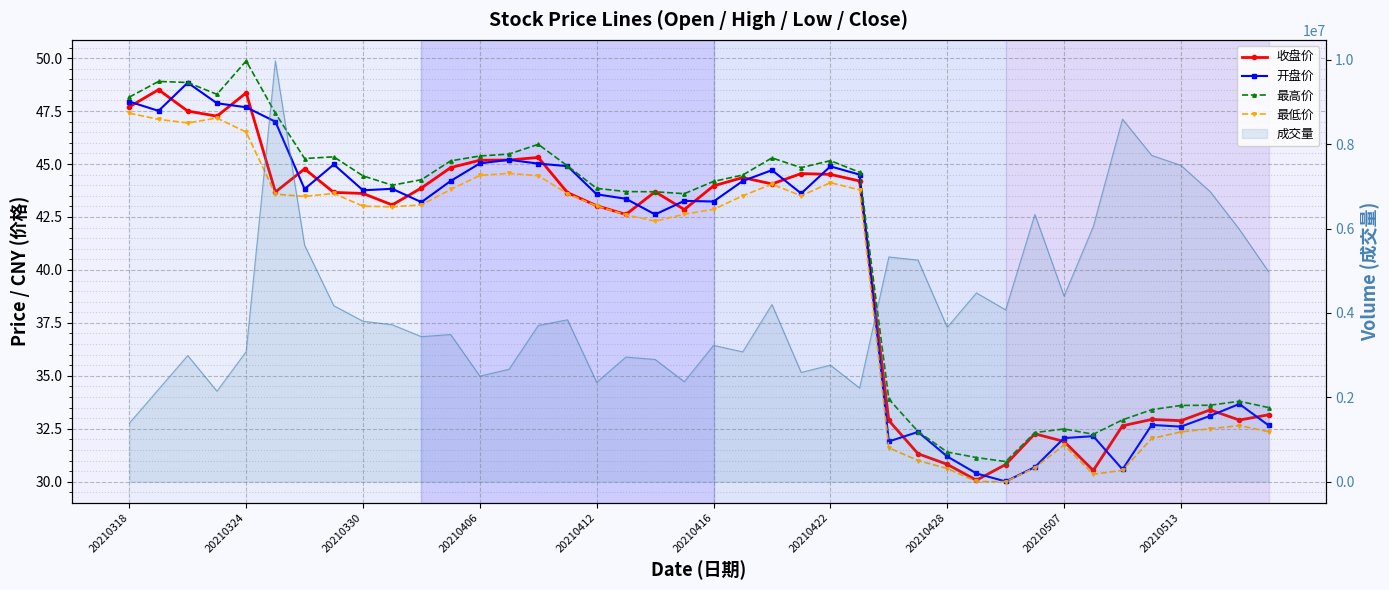

The 成交量 series shows 7541164.9 at 22. True or false?

False